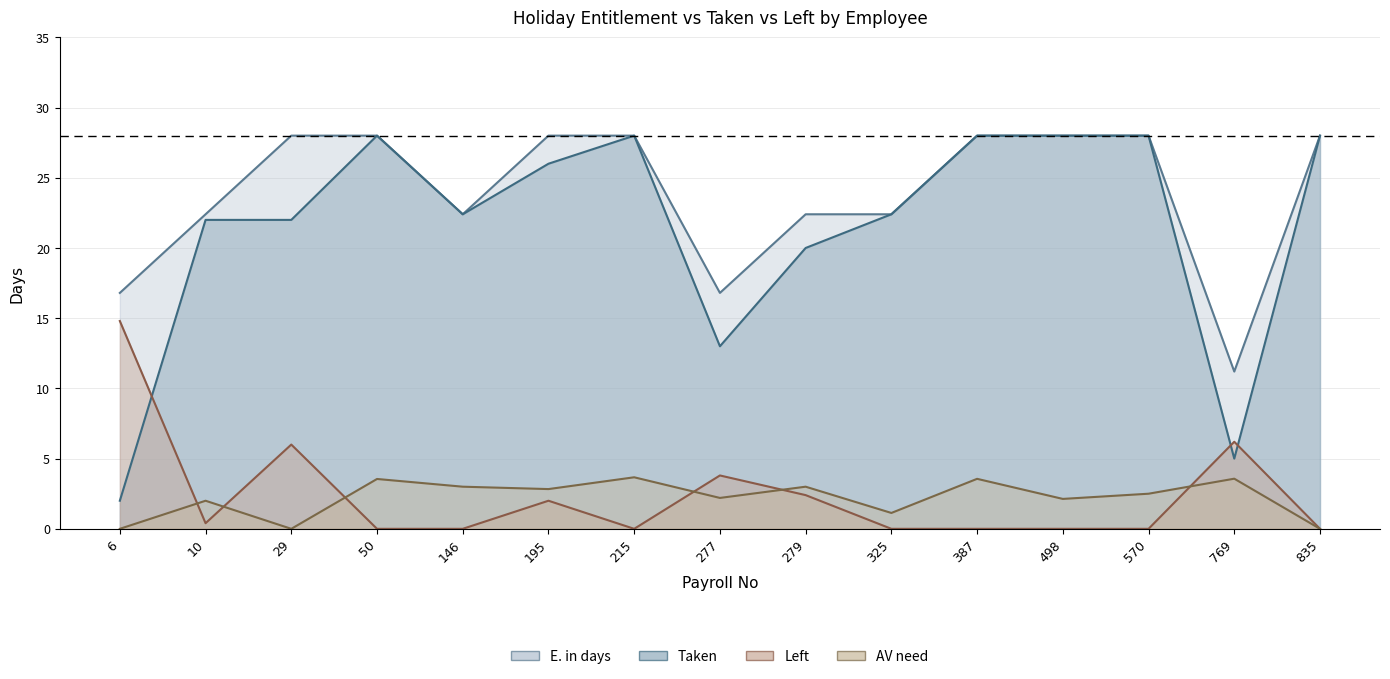

At which label does Taken reach its minimum?

6